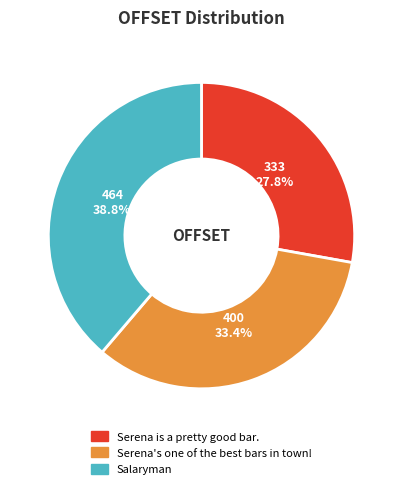

To the nearest percent, what is the average slice percentage?

33%